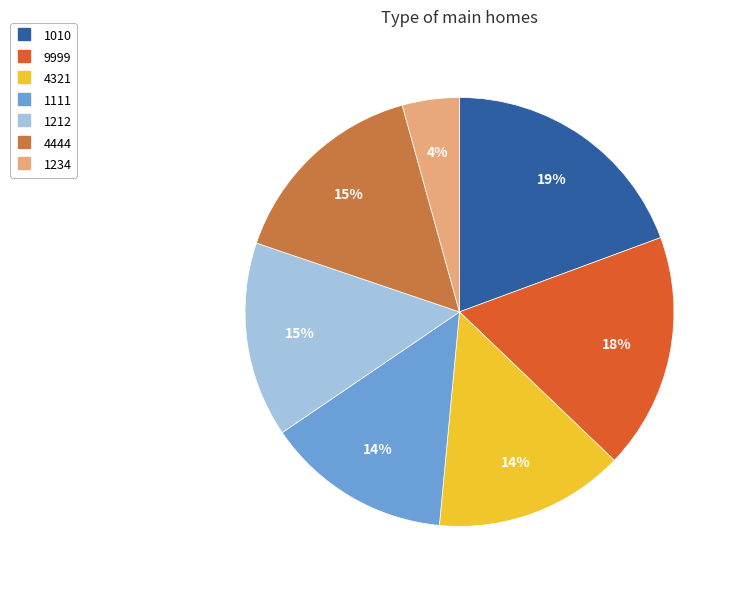

Which has a higher value, 1111 or 9999?

9999